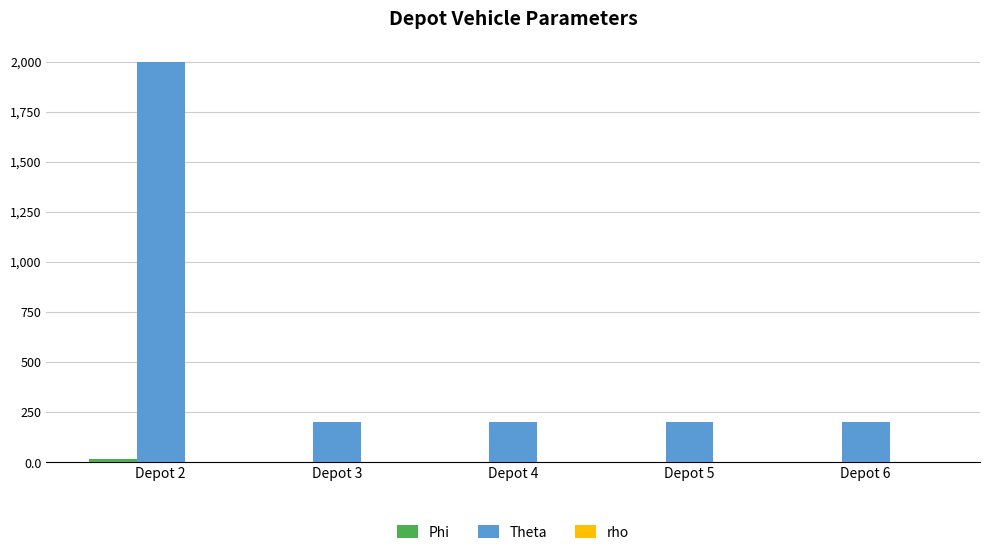

Between Depot 2 and Depot 5, which series saw the biggest shift?

Theta